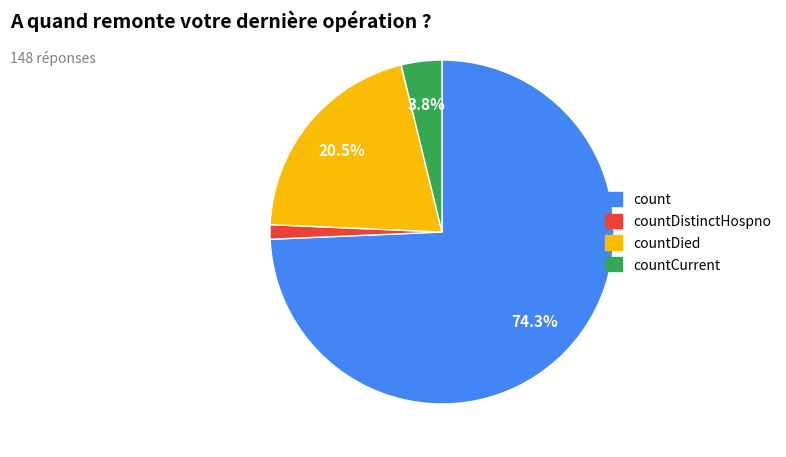

What percentage is NOT represented by countDied?

79.5%